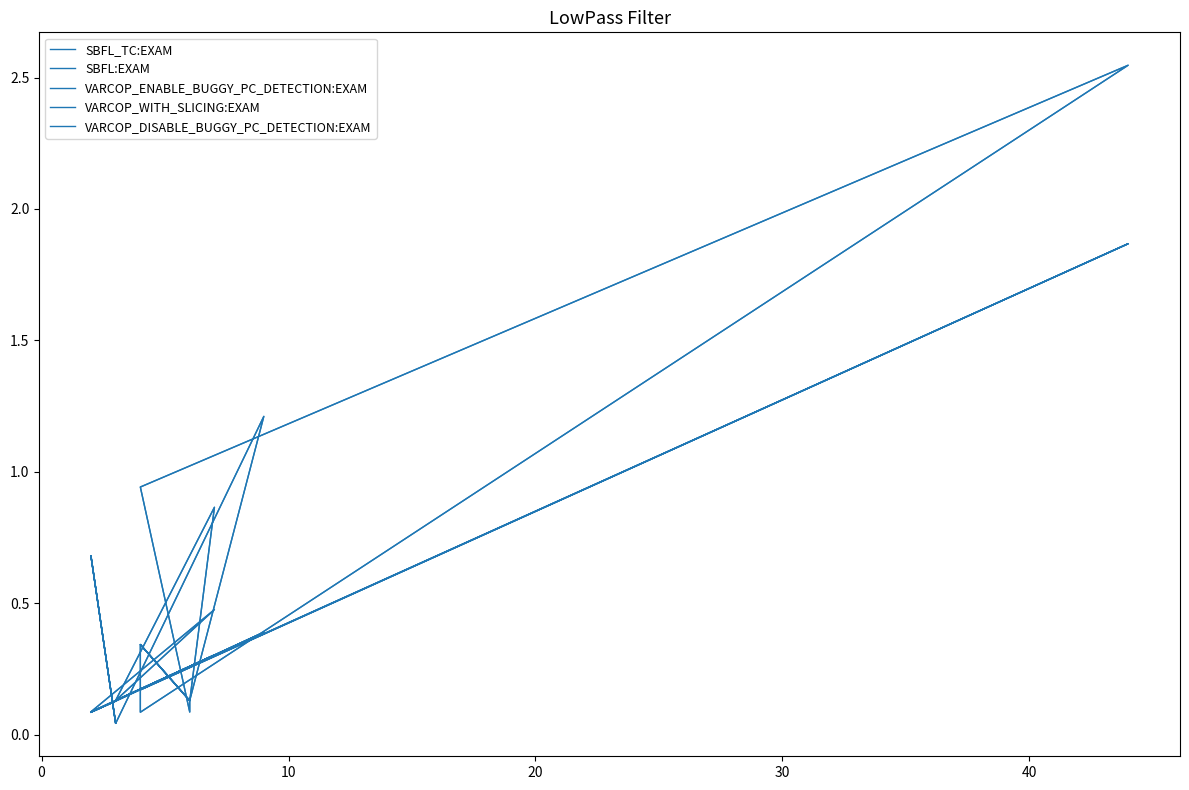

What is the value of the VARCOP_ENABLE_BUGGY_PC_DETECTION:EXAM point at the 16th from the left?

0.1